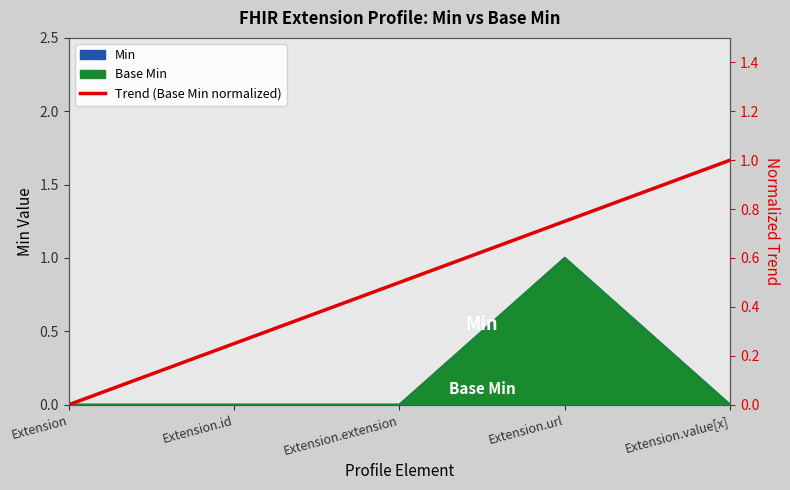

Count the number of values greater than 0.

4